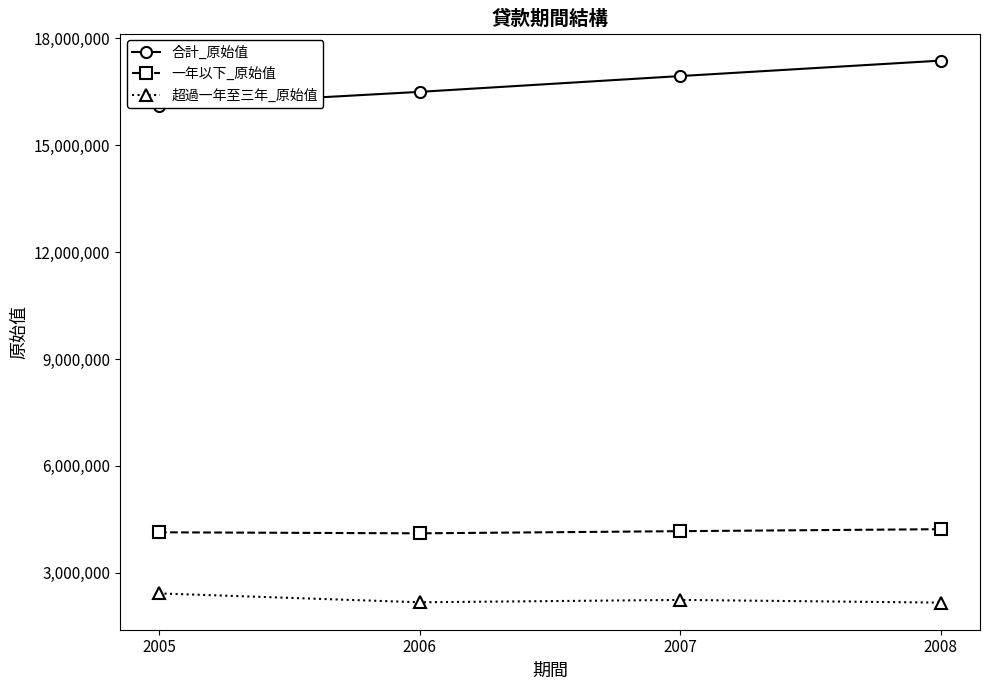

Where does the 合計_原始值 series first go above 16944572?

2008